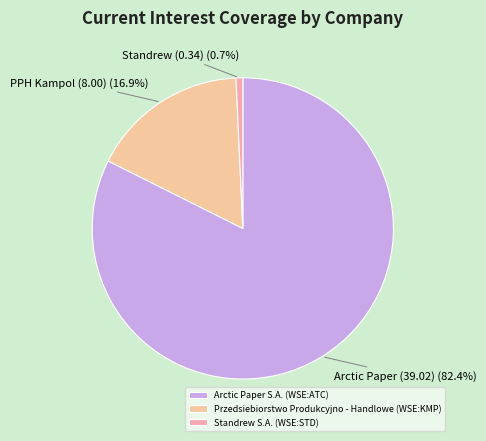

What percentage is the Standrew S.A. (WSE:STD) slice, to the nearest percent?

1%